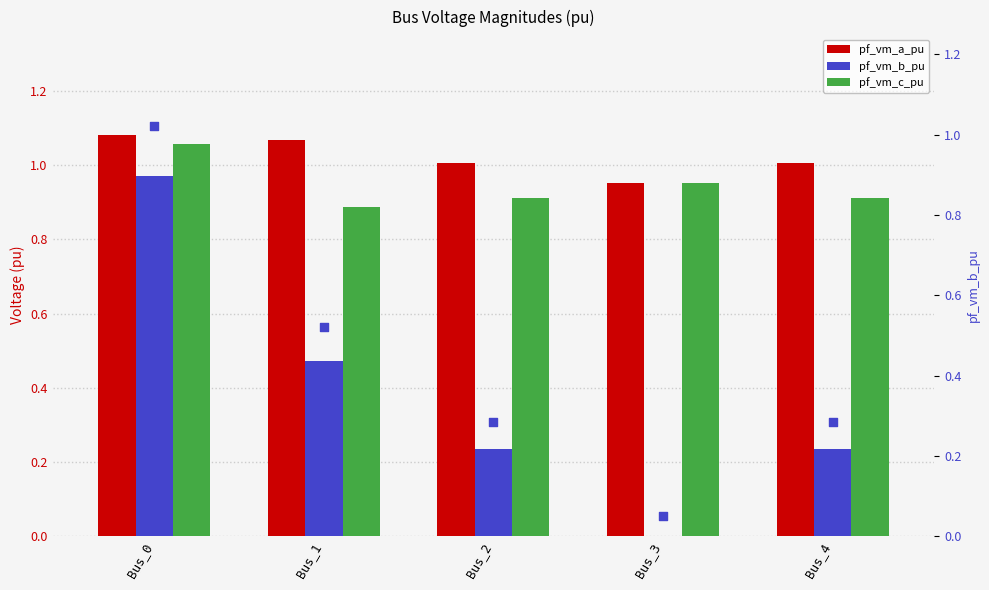

Which series contains the highest Y value?

pf_vm_a_pu